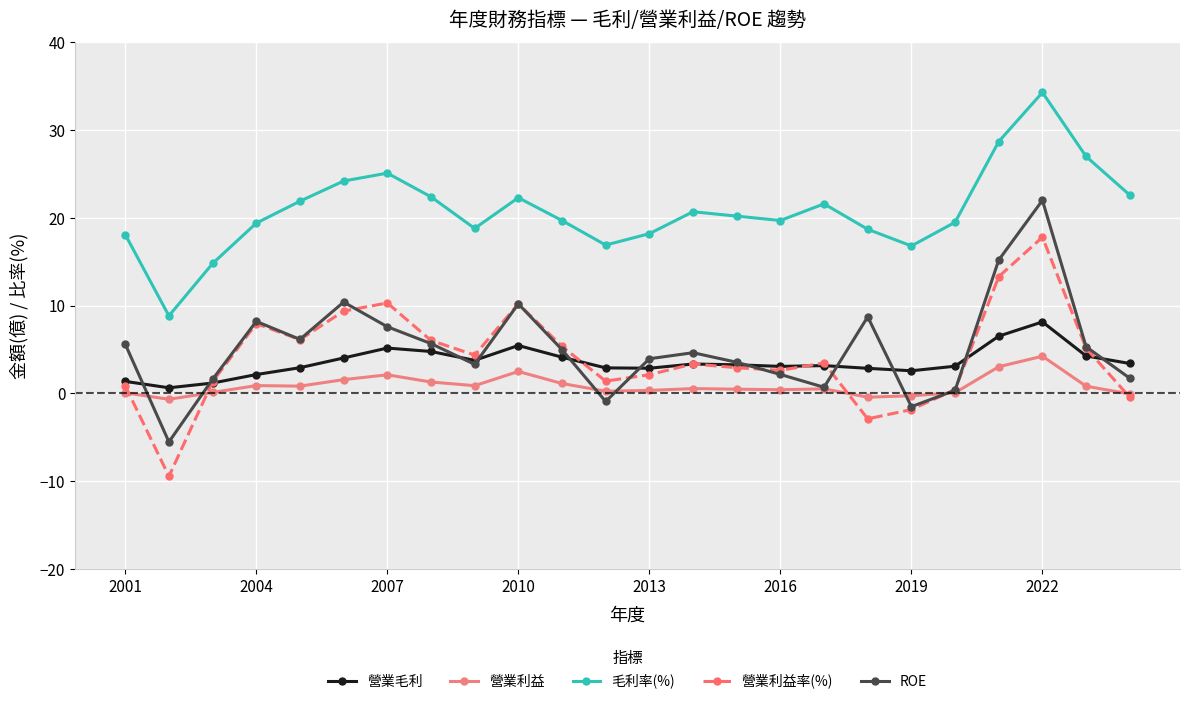

True or false: 毛利率(%) and 營業利益率(%) cross at least once.

False